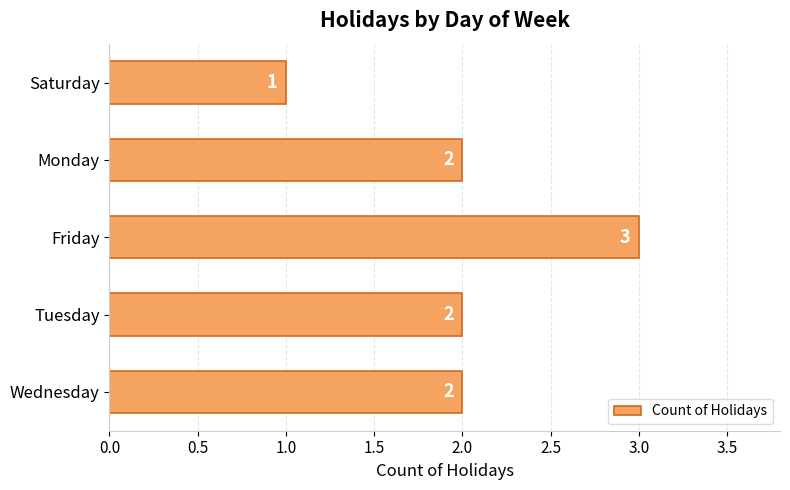

Reading top to bottom, what are all the values shown in this chart?

Saturday=1	Monday=2	Friday=3	Tuesday=2	Wednesday=2